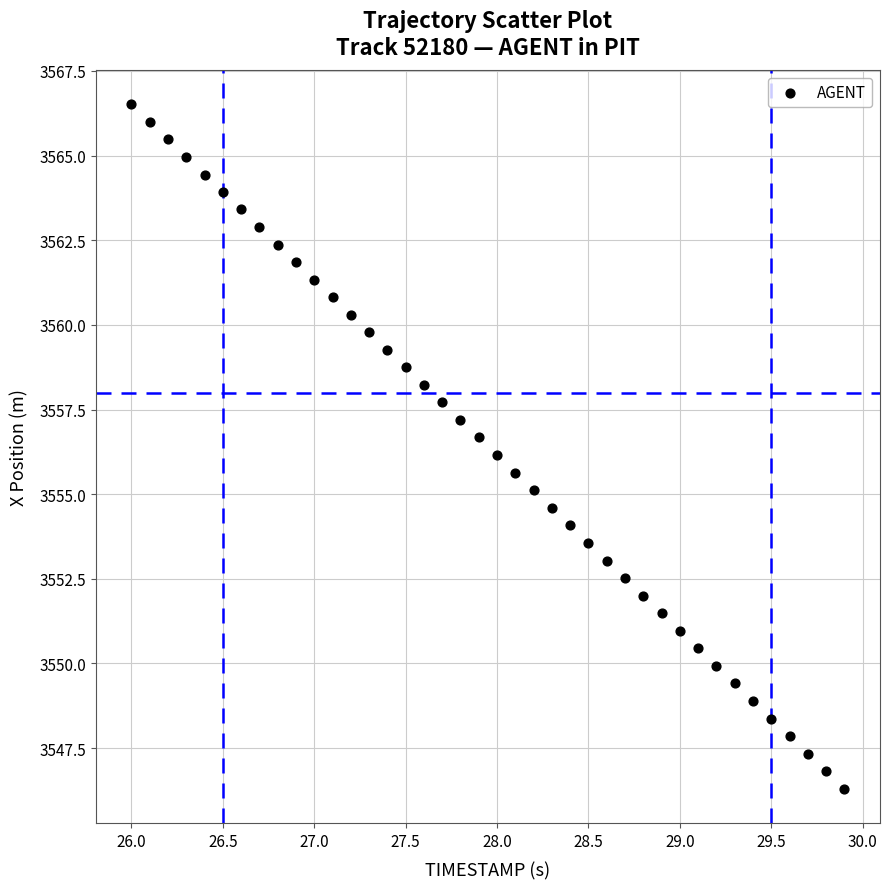

What is the range of X values (max minus min)?

3.9